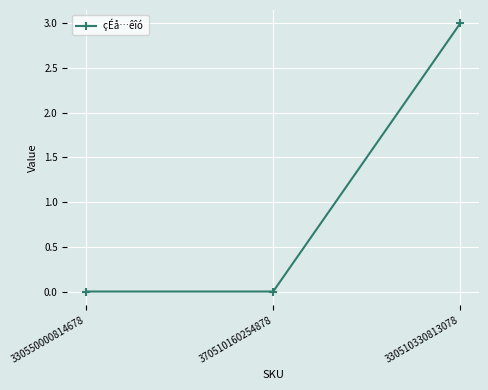

What position from the right is 370510160254878?

2